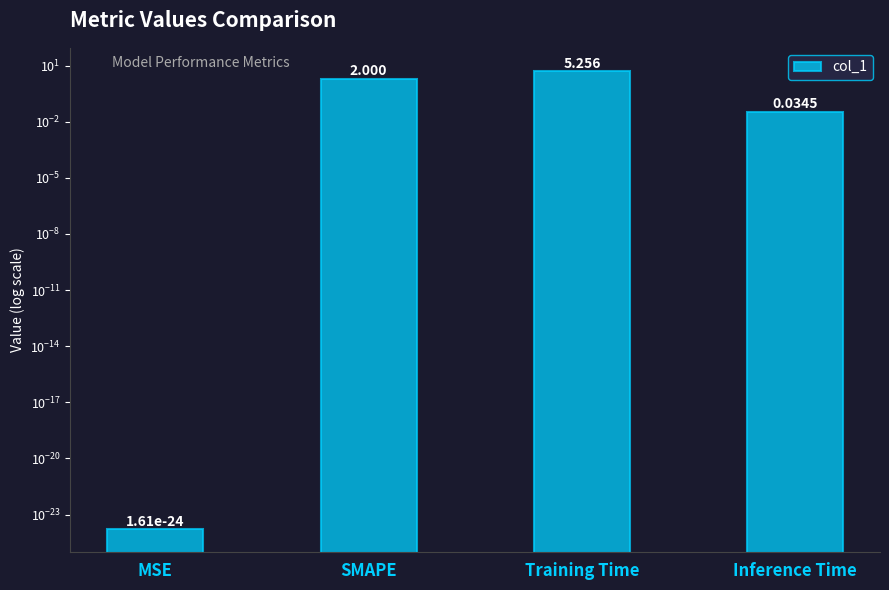

List the labels in order of value, largest first.

Training Time, SMAPE, Inference Time, MSE